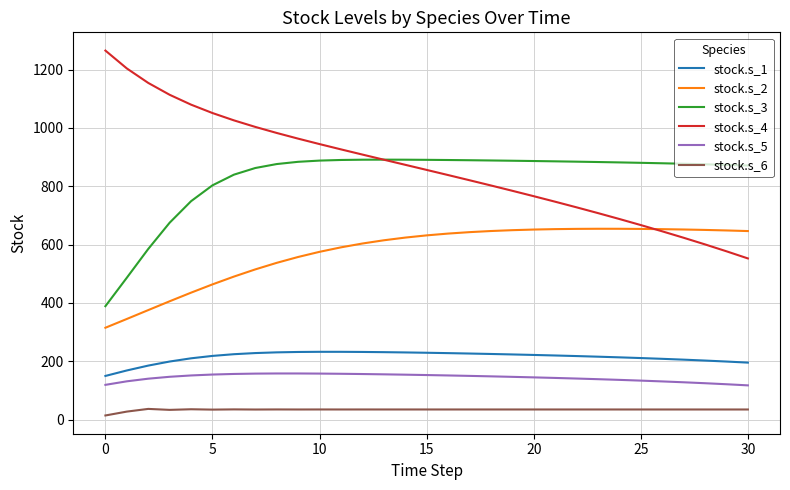

What is the lowest value of the stock.s_2 series?

314.6